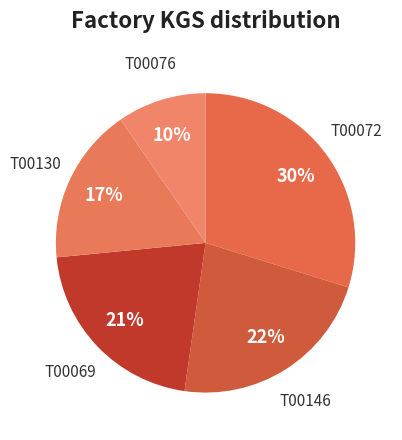

What is the smallest slice in the pie chart?

T00076